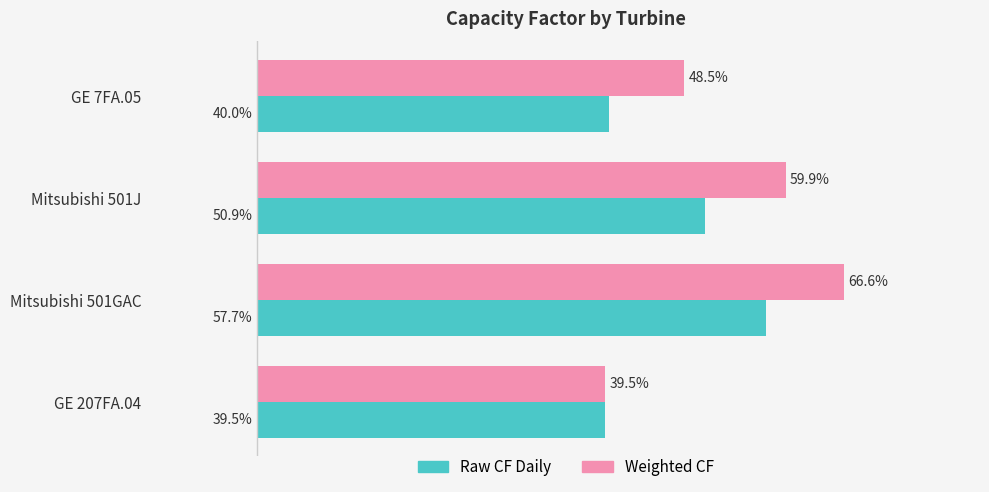

What are all the series names shown in the legend?

Raw CF Daily, Weighted CF